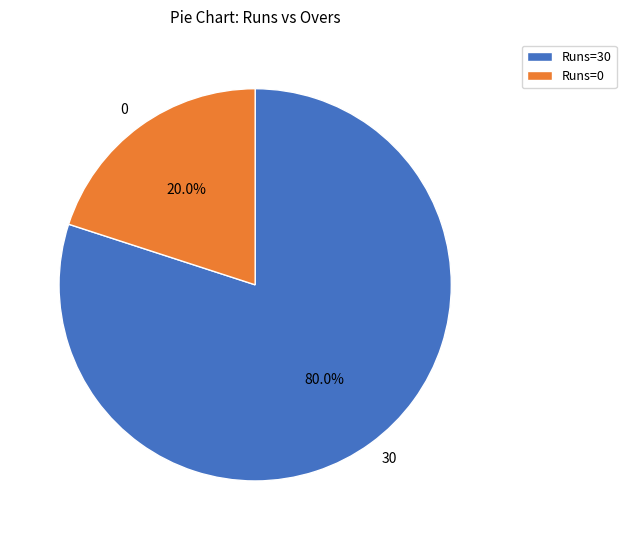

To the nearest percent, what portion does 0 represent?

20%